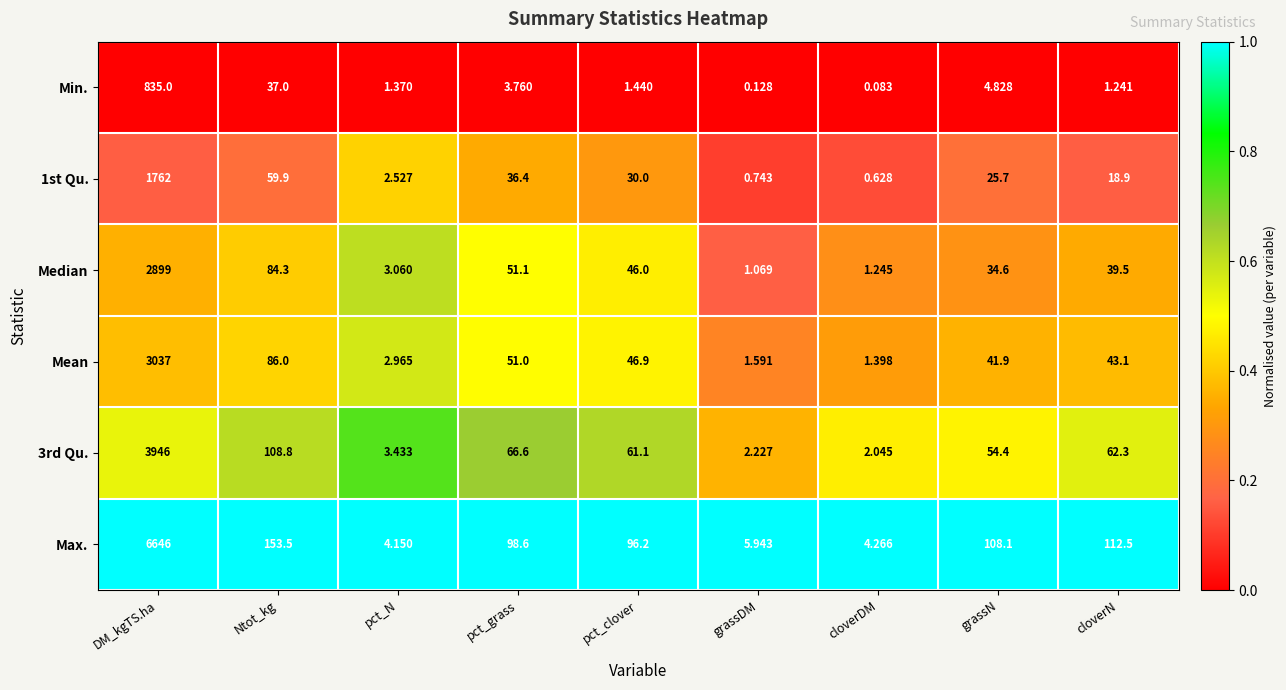

What is the difference between the highest and lowest values at pct_clover?

94.8